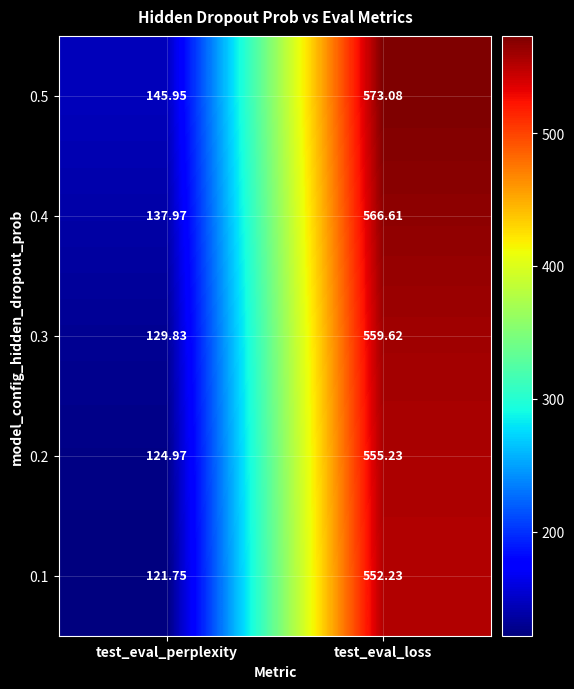

Between test_eval_perplexity and test_eval_loss, which series saw the biggest shift?

0.1